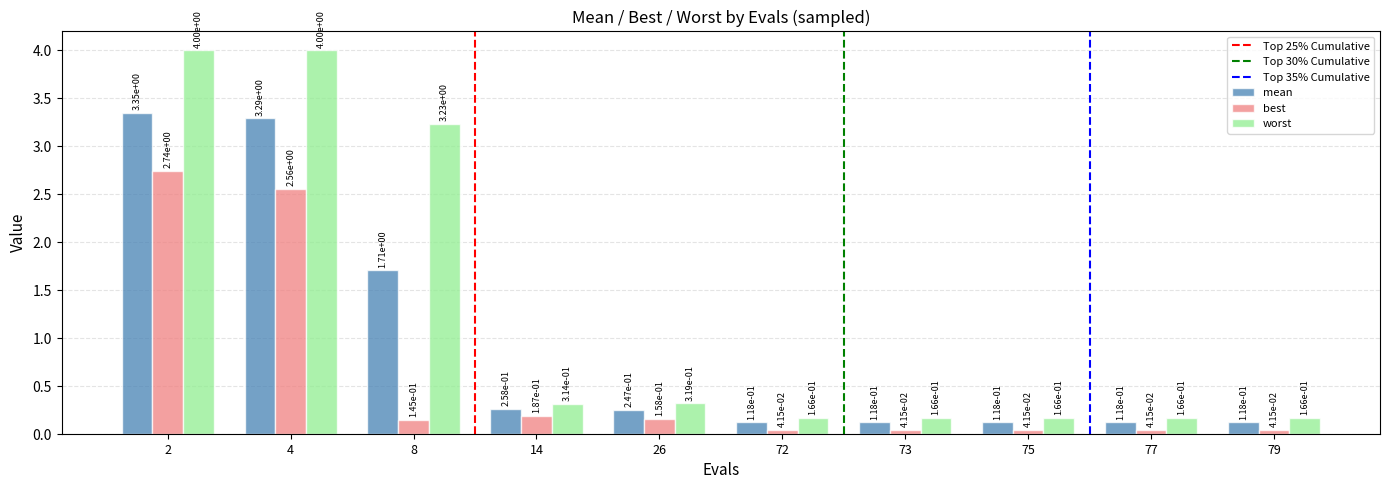

True or false: best has a value of 1.5 at 4.

False